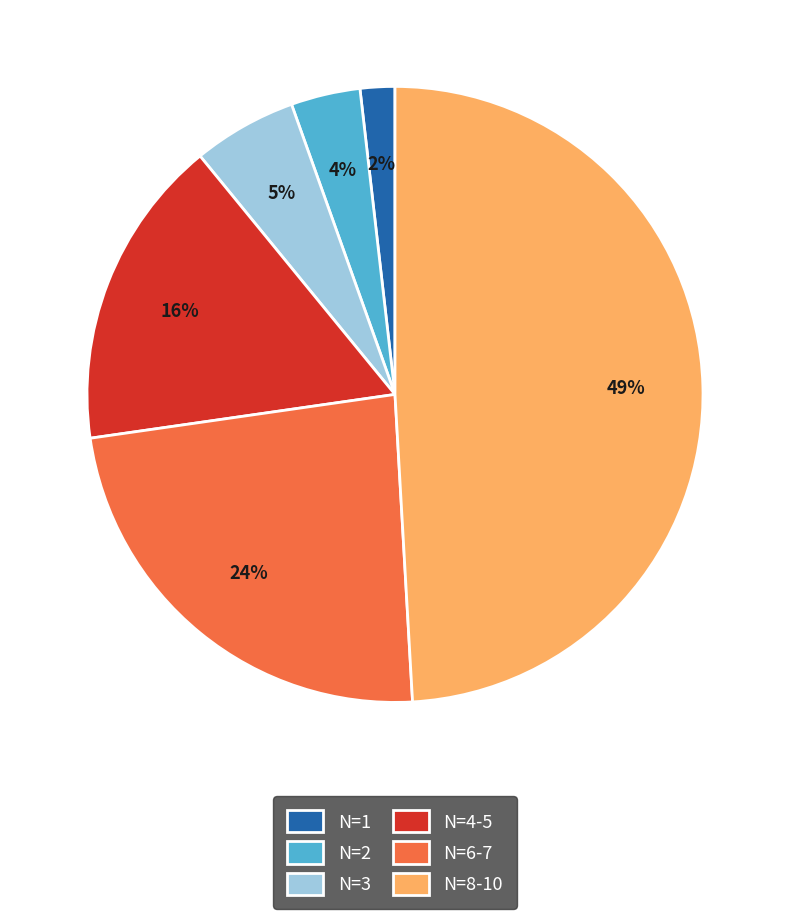

Is there any slice that represents more than half of the pie?

No